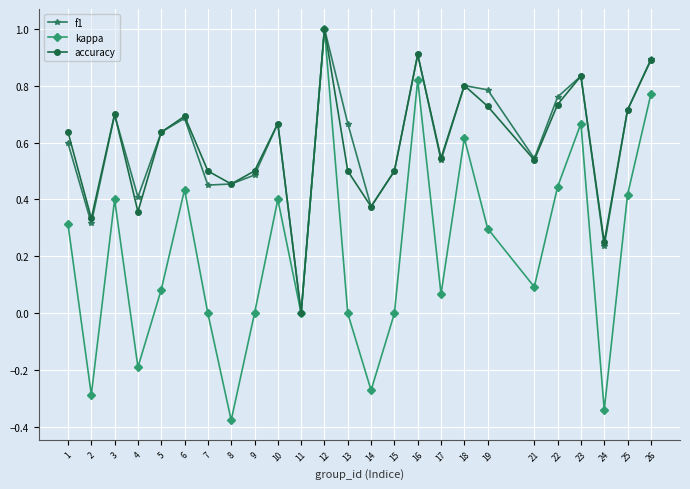

What is the difference between the second highest and second lowest values in the kappa series?

1.2